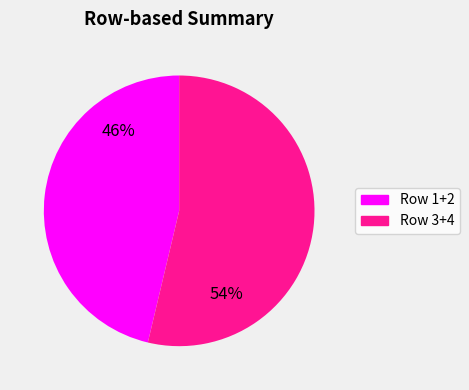

What percentage is the Row 1+2 slice, to the nearest percent?

46%